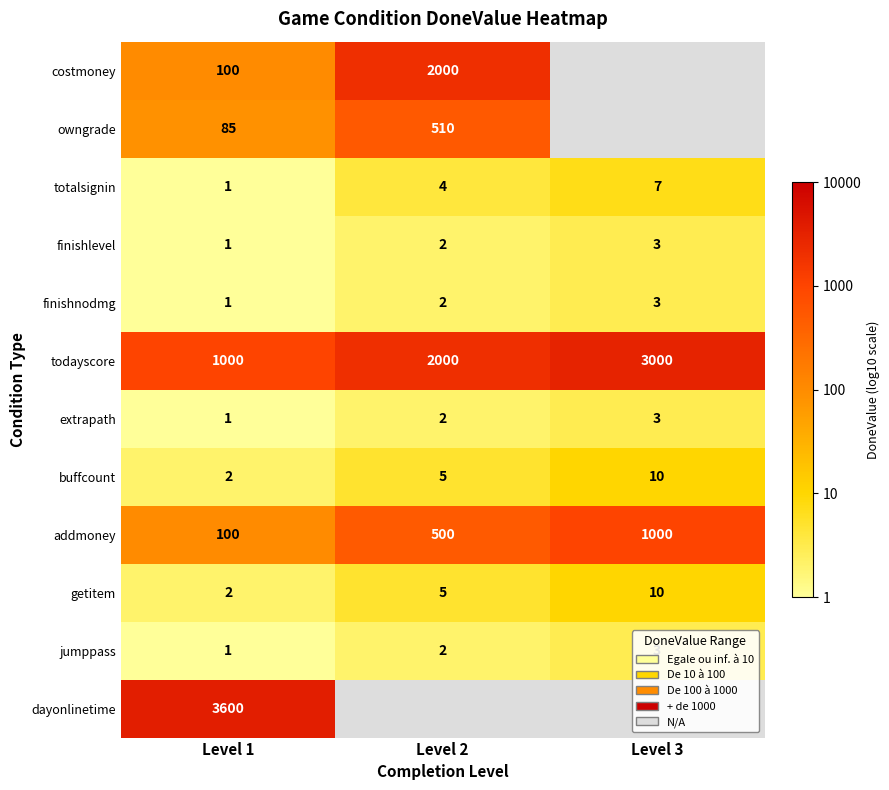

At which label does getitem reach its minimum?

Level 1